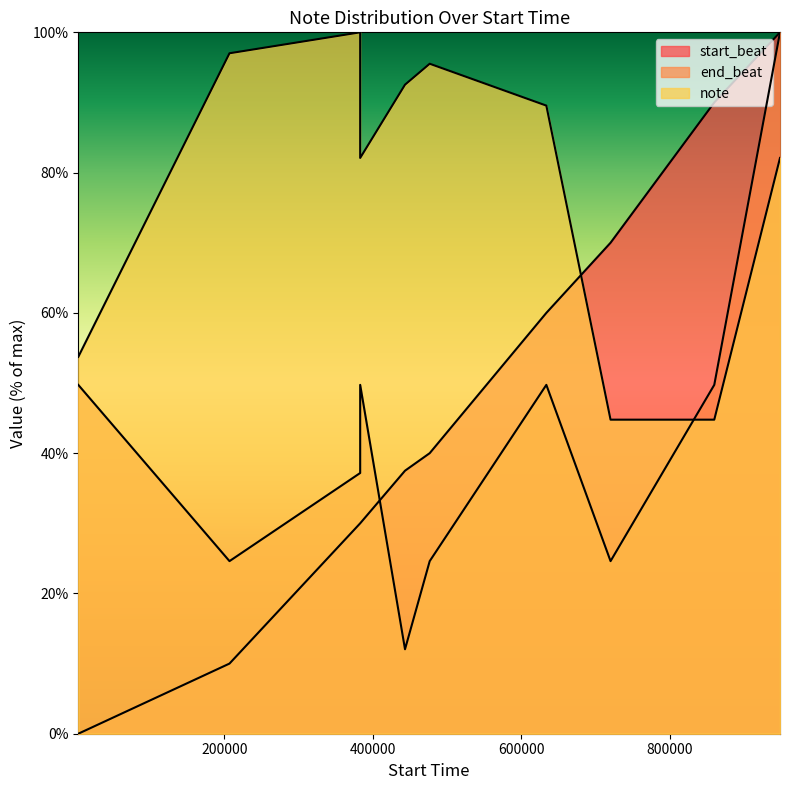

Rank the series by their maximum value, from lowest to highest.

start_beat, end_beat, note